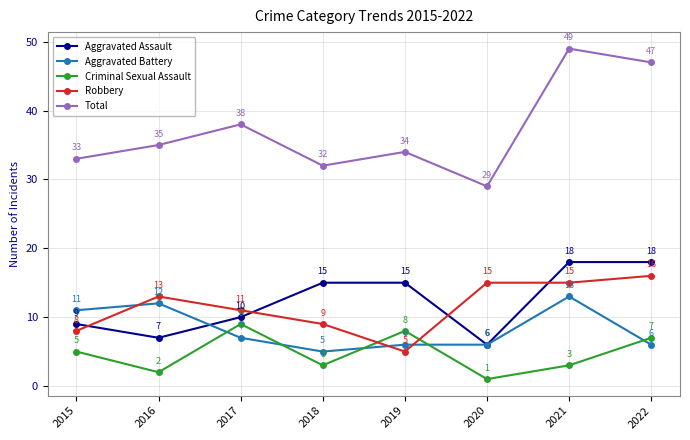

What is the approximate value of Aggravated Assault at 2018?

15